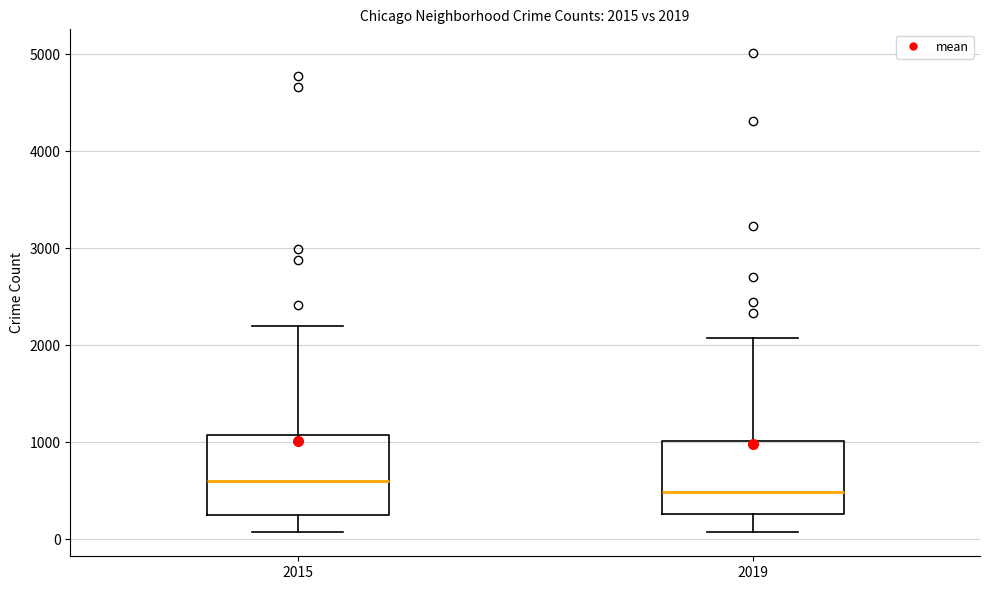

Which box's median line is the highest?

2015